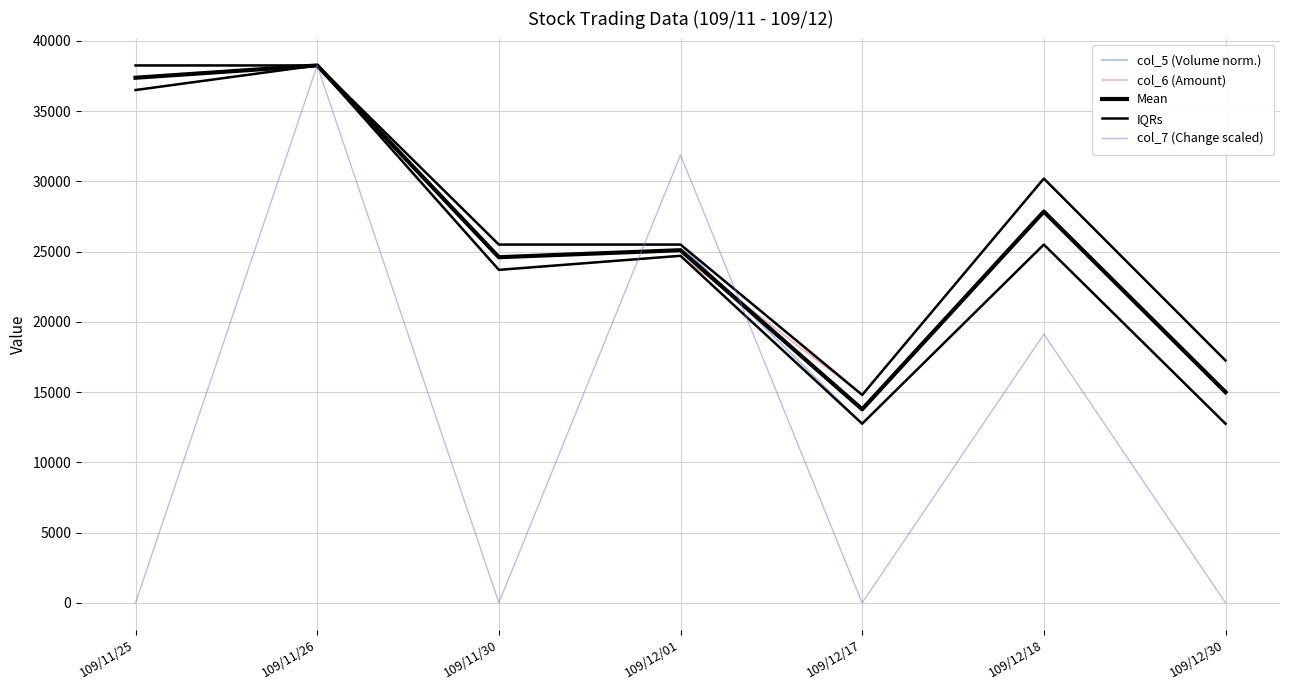

What is the label of the 1st point from the right?

109/12/30